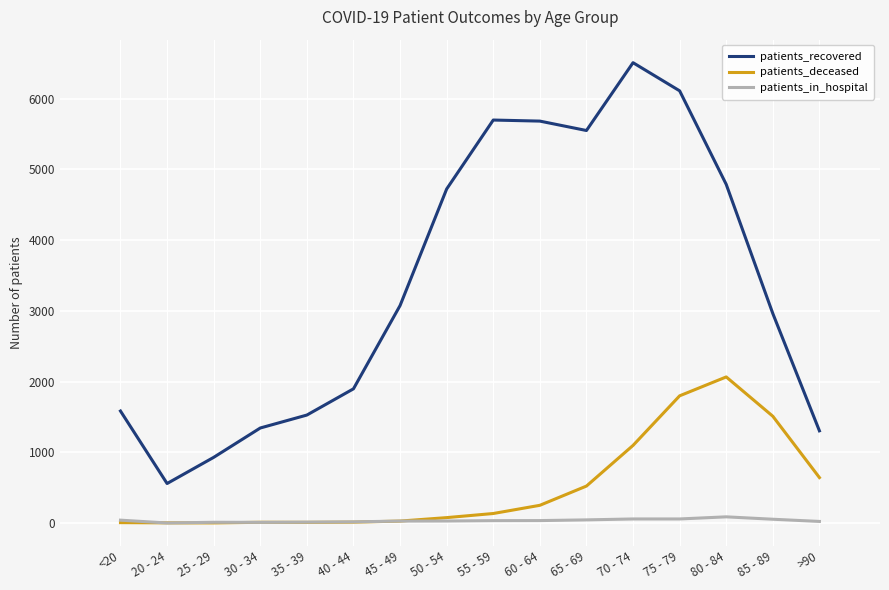

Read the patients_deceased value at 80 - 84.

2066